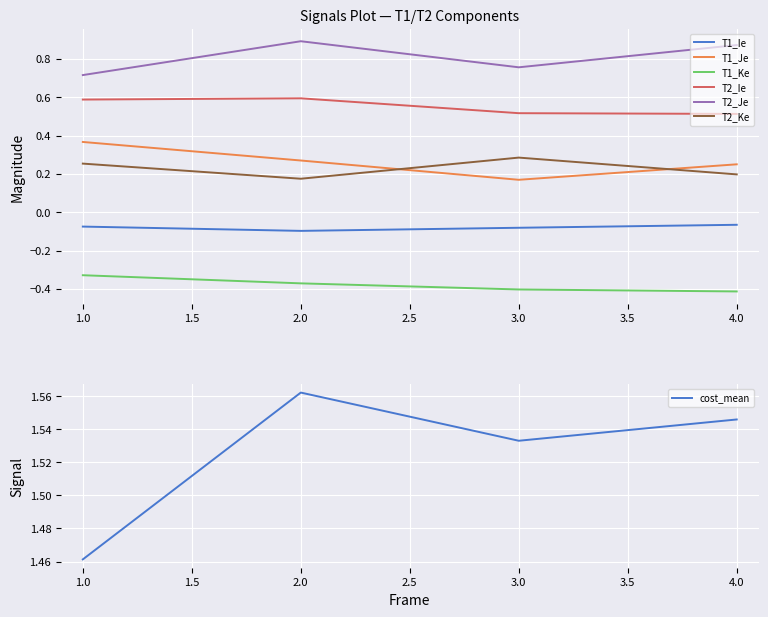

What is the approximate value of T2_Ie at 4?

0.5